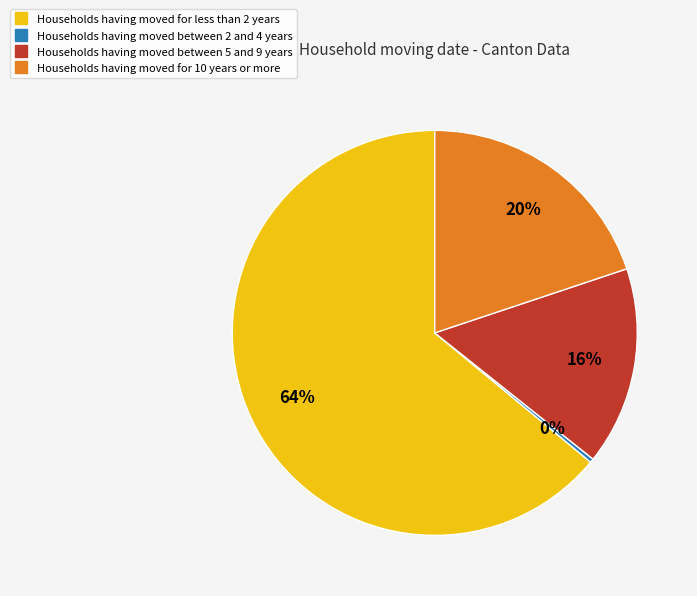

Does any single category account for the majority?

Yes